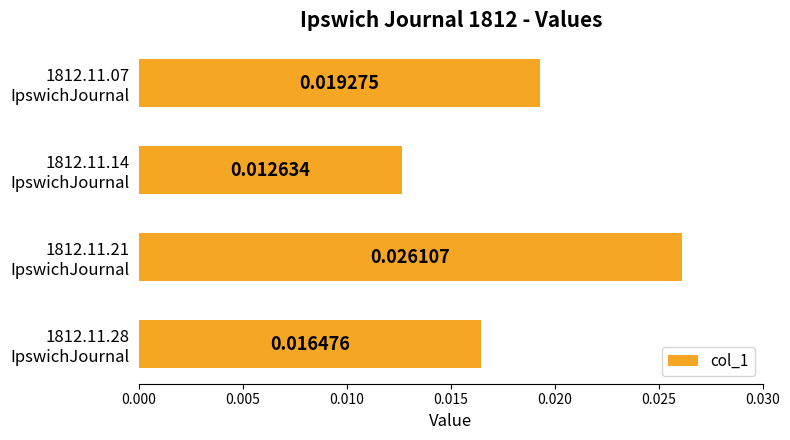

How many values are between 0 and 1?

4